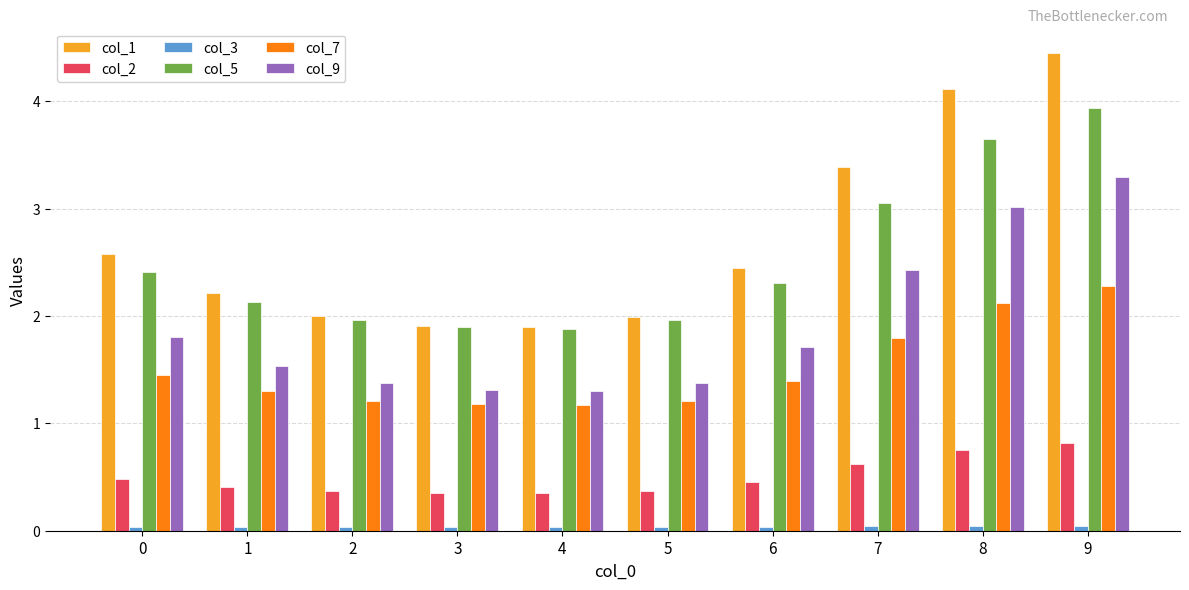

The value of col_7 at 3 is 0.8. True or false?

False